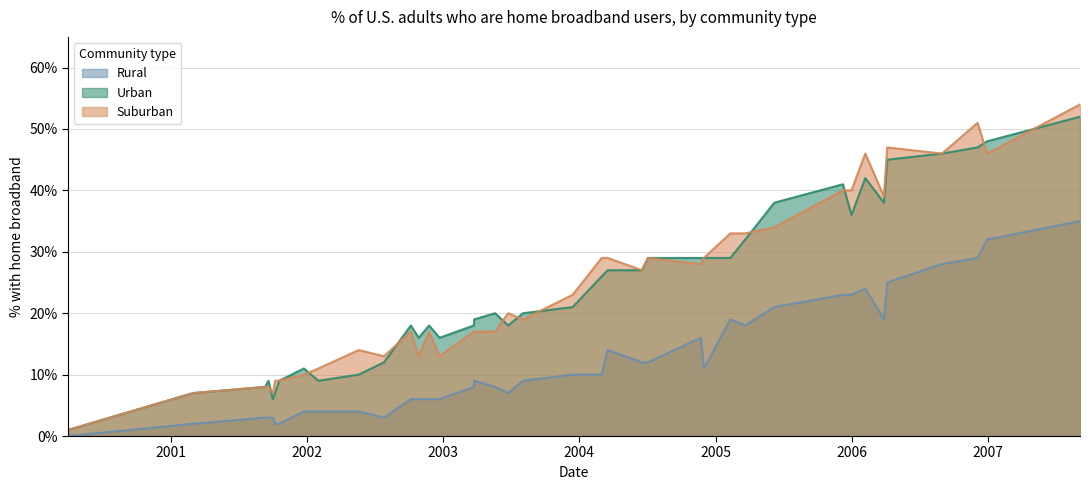

True or false: Rural and Suburban cross at least once.

False